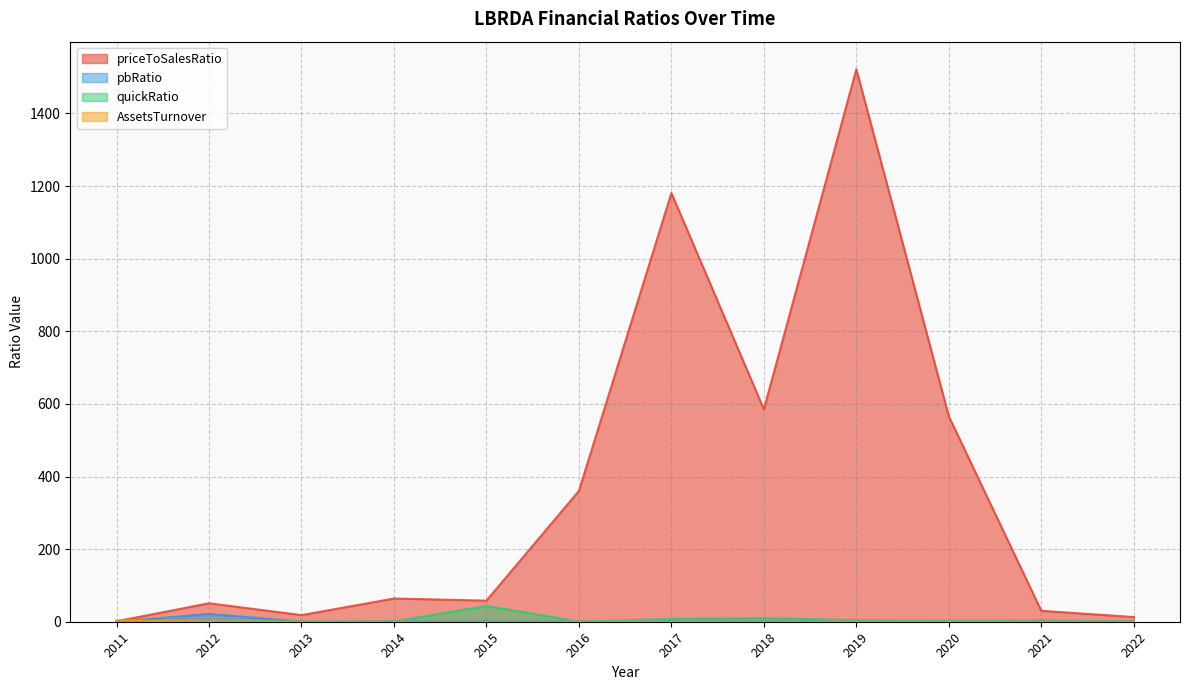

Rank the series by their maximum value, from lowest to highest.

AssetsTurnover, pbRatio, quickRatio, priceToSalesRatio